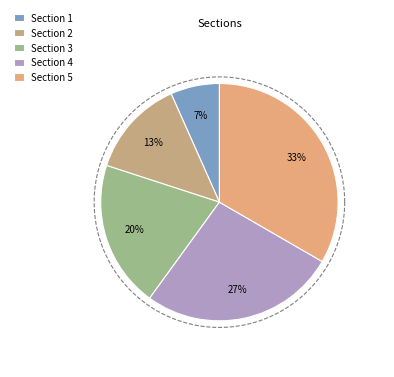

What percentage is the Section 1 slice, to the nearest percent?

7%